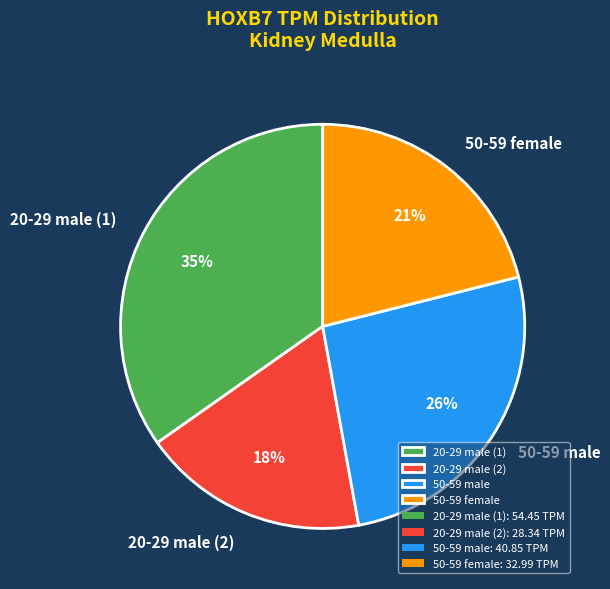

Approximately how many times larger is the value at 50-59 male compared to 50-59 female?

1.2